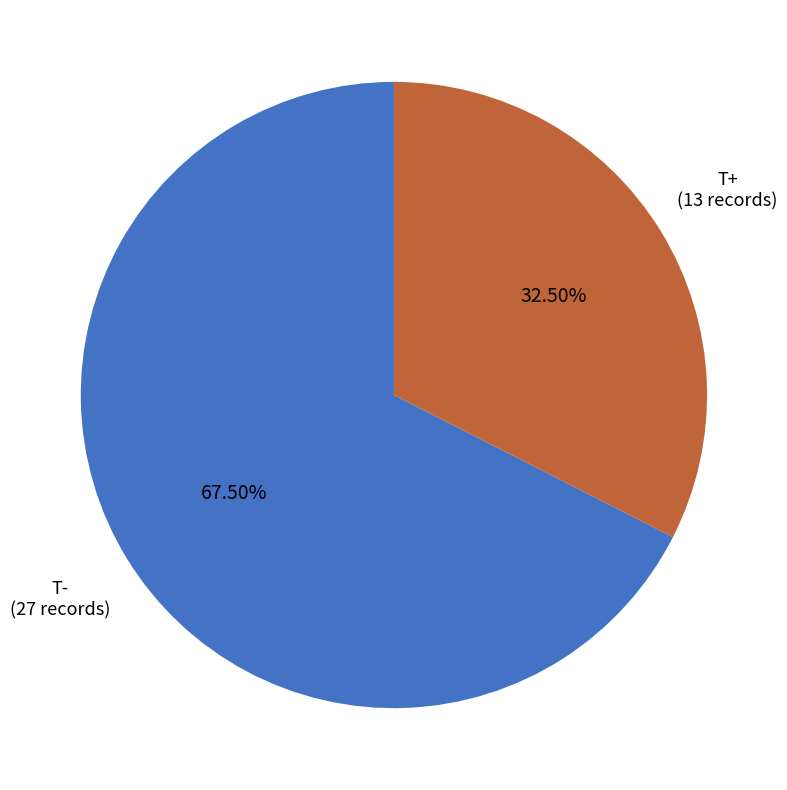

Is there any slice that represents more than half of the pie?

Yes